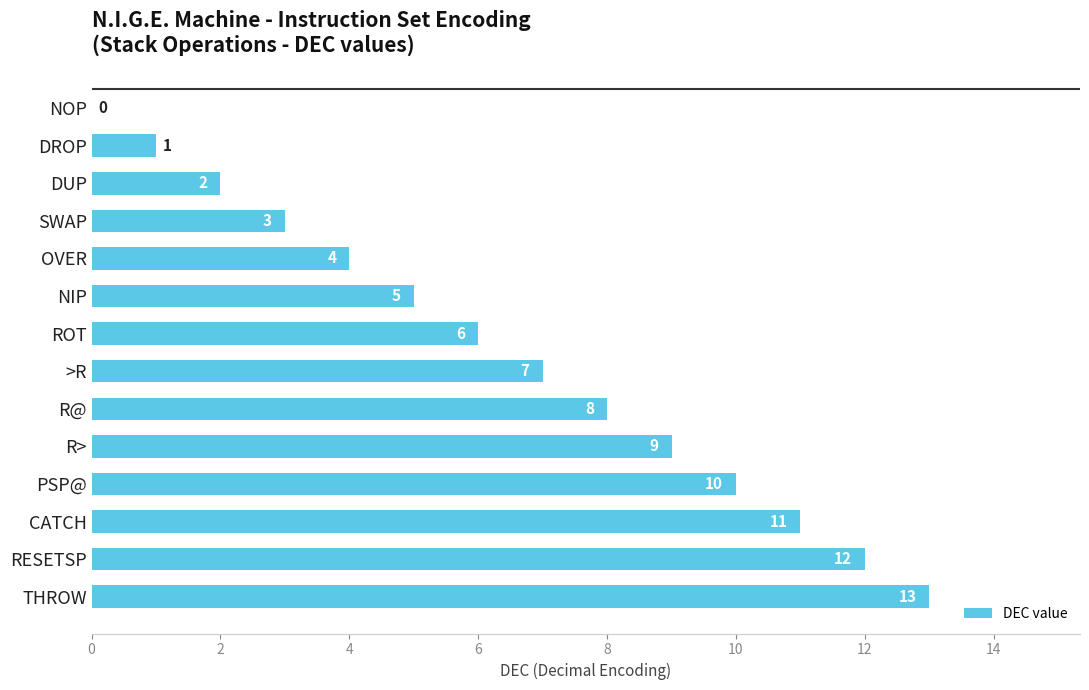

What is the sum of the values at SWAP and CATCH?

14